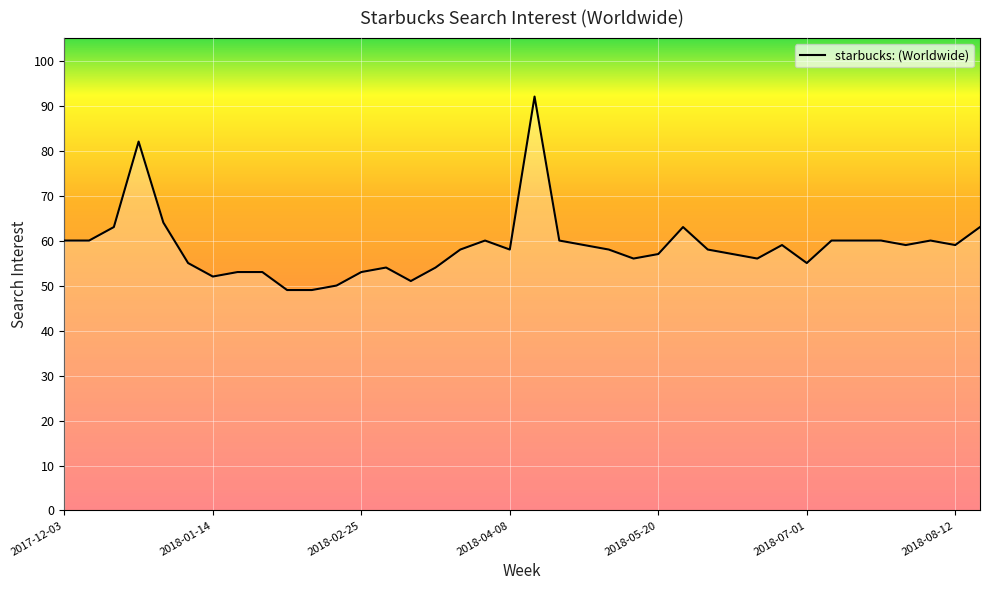

What is the minimum value shown in the chart?

49